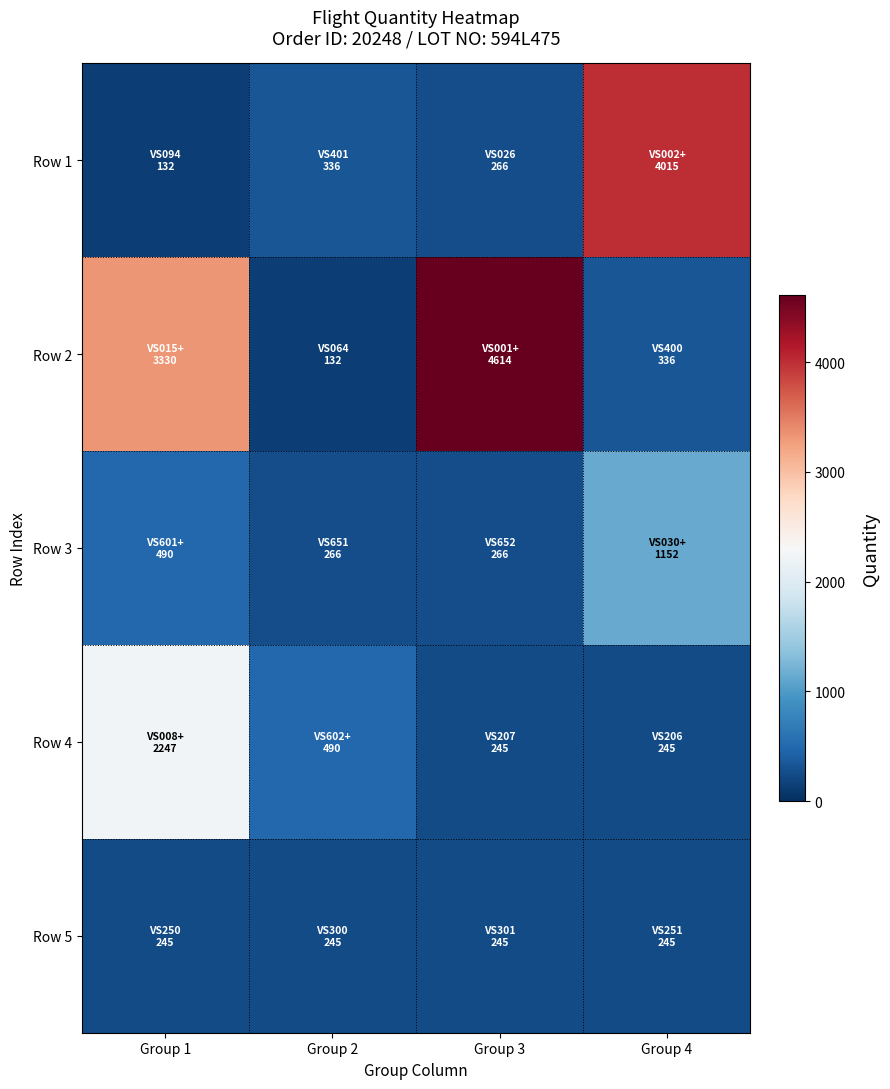

Count the number of categories in the chart.

4